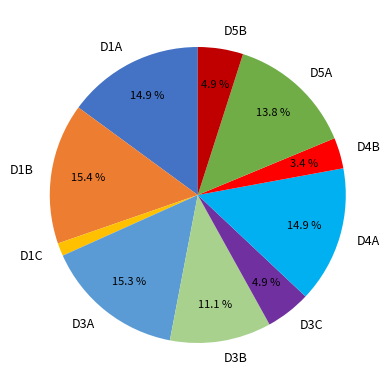

Count the number of slices in the pie.

10